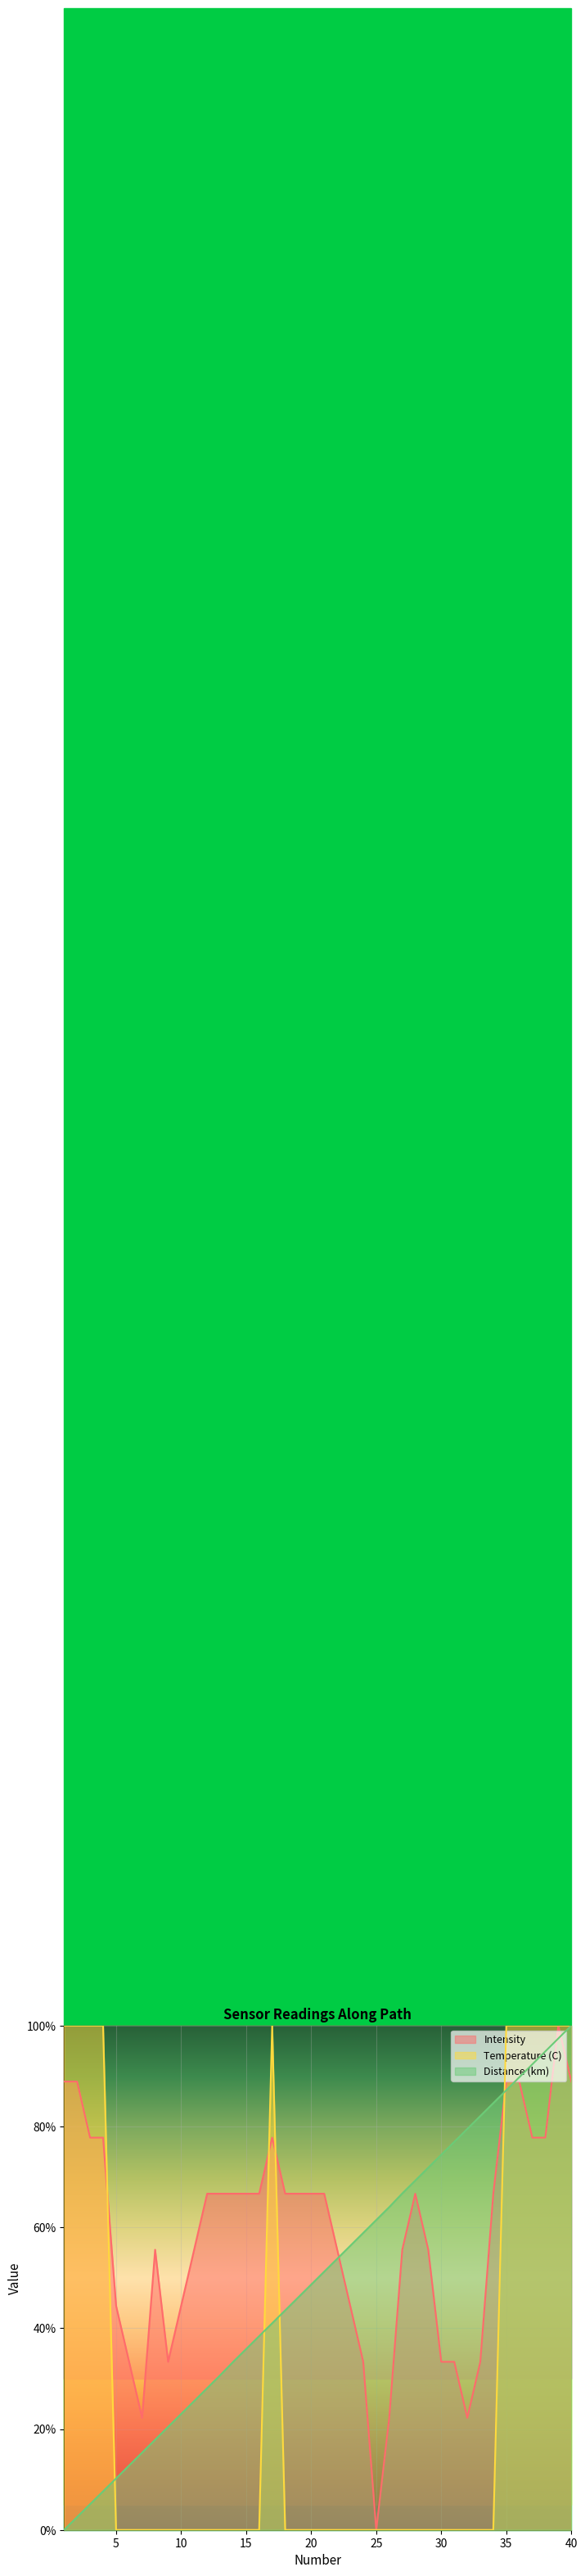

True or false: Temperature (C) and Intensity cross at least once.

True